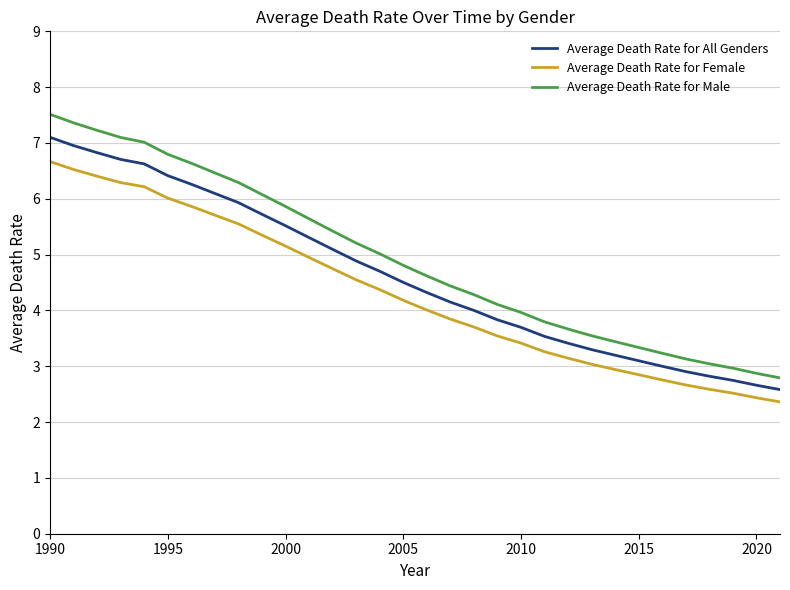

What is the lowest value of the Average Death Rate for Male series?

2.8